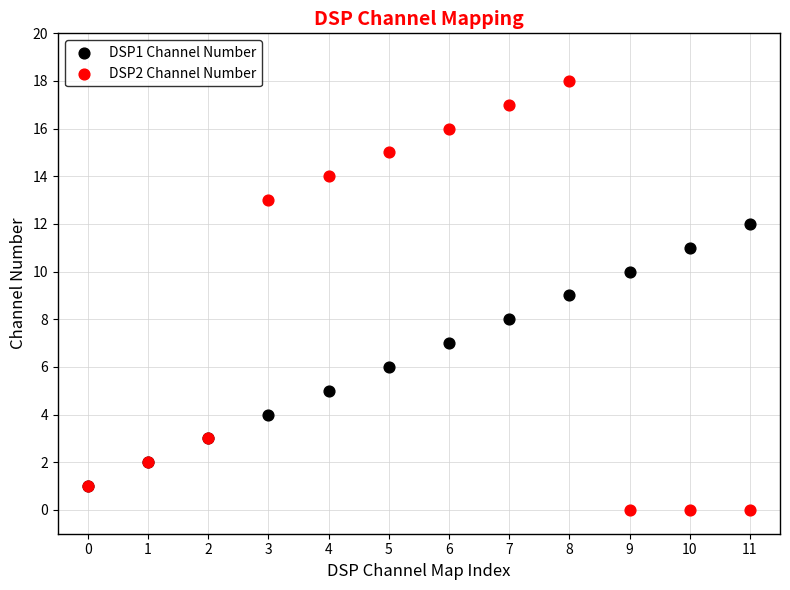

Which series has the widest spread of Y values?

DSP2 Channel Number